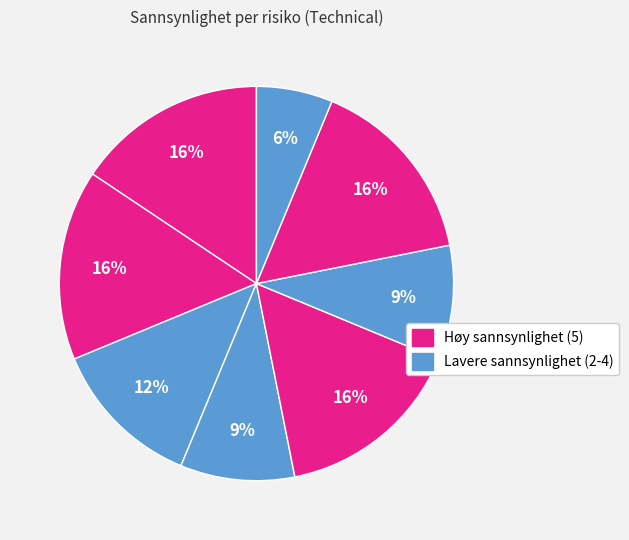

How many segments does this pie chart have?

8